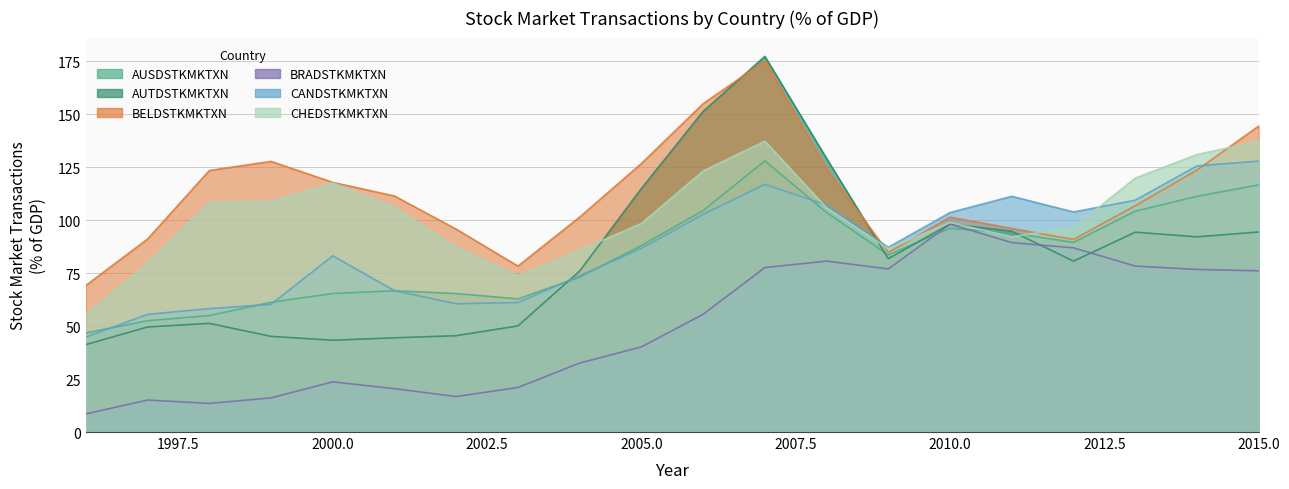

Reading left to right, extract all data points from this chart.

AUSDSTKMKTXN: 1996=46.8	1997=52.5	1998=55.0	1999=61.2	2000=65.4	2001=66.7	2002=65.4	2003=62.8	2004=73.1	2005=88.0	2006=104.5	2007=128.0	2008=103.6	2009=83.6	2010=96.2	2011=93.9	2012=89.5	2013=104.2	2014=111.2	2015=116.6
AUTDSTKMKTXN: 1996=41.2	1997=49.6	1998=51.3	1999=45.1	2000=43.3	2001=44.5	2002=45.5	2003=50.1	2004=76.0	2005=114.9	2006=151.3	2007=177.3	2008=129.1	2009=81.8	2010=98.2	2011=94.8	2012=80.7	2013=94.3	2014=92.1	2015=94.4
BELDSTKMKTXN: 1996=69.2	1997=91.1	1998=123.4	1999=127.7	2000=117.8	2001=111.4	2002=95.7	2003=78.3	2004=101.4	2005=126.7	2006=155.0	2007=175.2	2008=124.1	2009=84.8	2010=101.4	2011=96.1	2012=90.9	2013=106.8	2014=123.6	2015=144.4
BRADSTKMKTXN: 1996=8.5	1997=15.1	1998=13.5	1999=16.1	2000=23.7	2001=20.5	2002=16.8	2003=21.0	2004=32.5	2005=40.2	2006=55.6	2007=77.6	2008=80.7	2009=77.0	2010=98.1	2011=89.4	2012=86.9	2013=78.3	2014=76.7	2015=76.1
CANDSTKMKTXN: 1996=44.8	1997=55.5	1998=58.2	1999=60.3	2000=83.2	2001=66.7	2002=60.5	2003=61.1	2004=73.8	2005=86.7	2006=102.7	2007=116.9	2008=107.1	2009=87.2	2010=103.6	2011=111.2	2012=103.9	2013=109.4	2014=125.6	2015=127.9
CHEDSTKMKTXN: 1996=55.3	1997=79.6	1998=108.3	1999=108.9	2000=117.6	2001=106.0	2002=87.3	2003=73.8	2004=85.8	2005=98.4	2006=123.2	2007=137.3	2008=105.8	2009=86.5	2010=98.9	2011=92.1	2012=96.6	2013=119.8	2014=131.0	2015=137.2